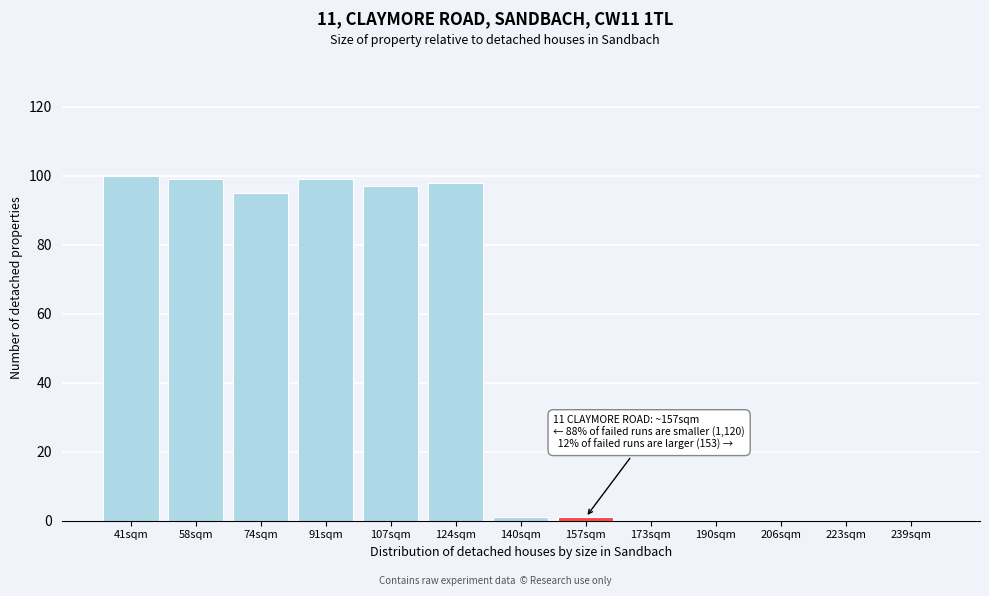

Reading left to right, list all the values displayed in this chart.

41sqm=100	58sqm=99	74sqm=95	91sqm=99	107sqm=97	124sqm=98	140sqm=1	157sqm=1	173sqm=0	190sqm=0	206sqm=0	223sqm=0	239sqm=0